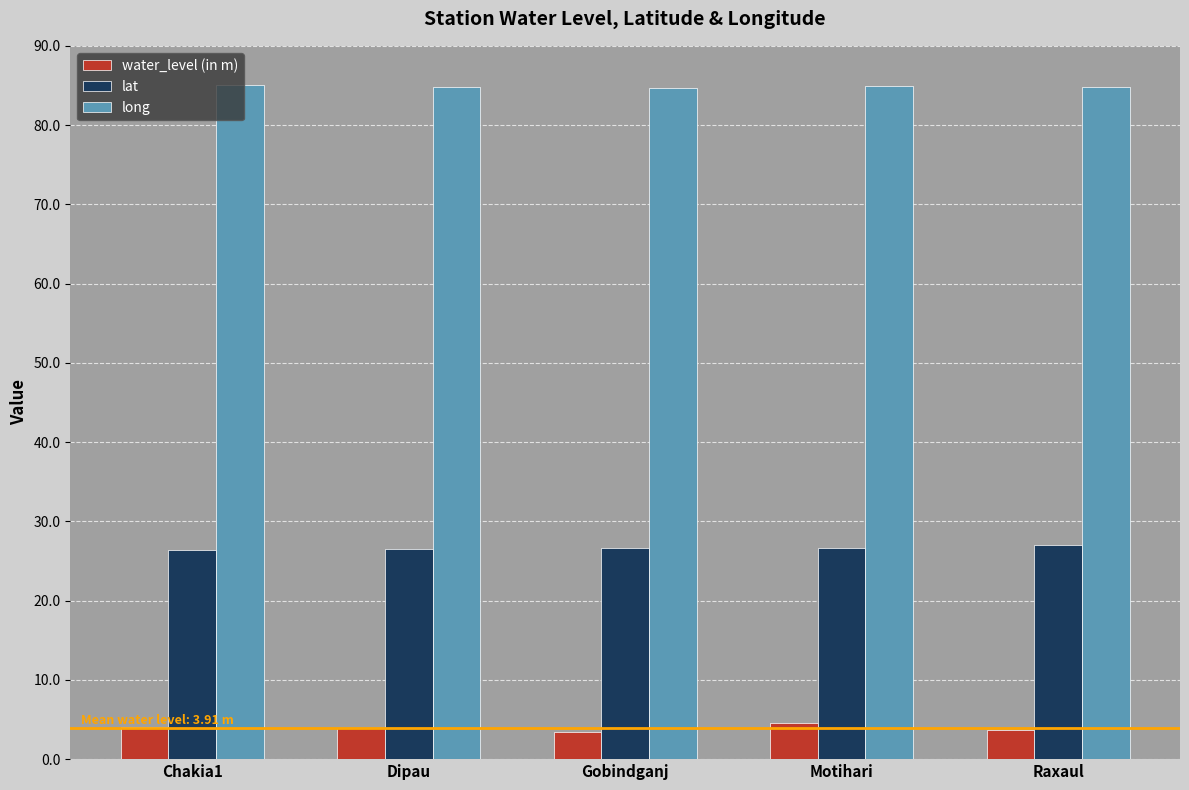

What is the spread (max minus min) of values at Motihari?

80.3